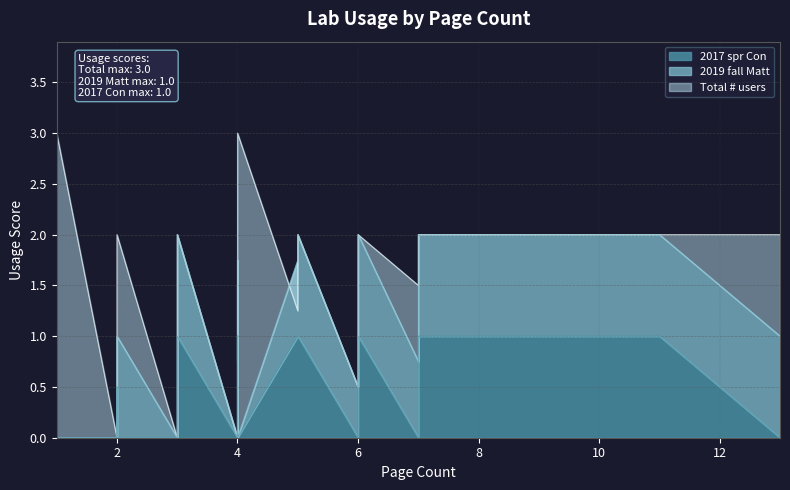

What is the total value across all series at 6?

1.0